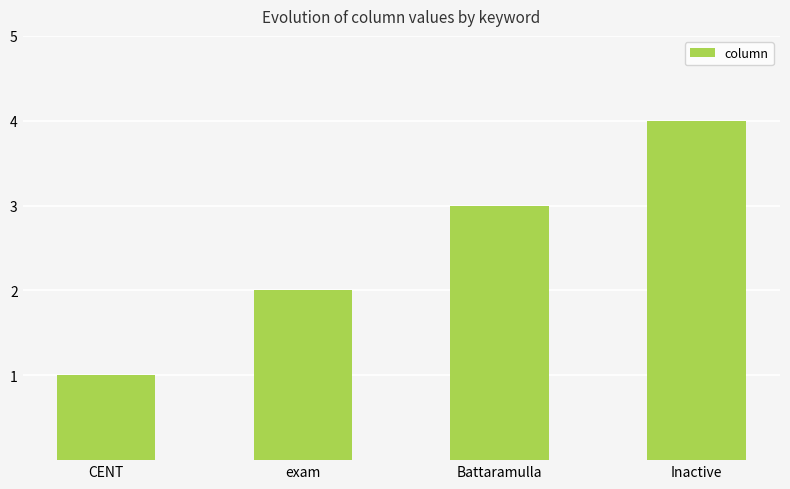

What is the value of the 1st bar from the left?

1